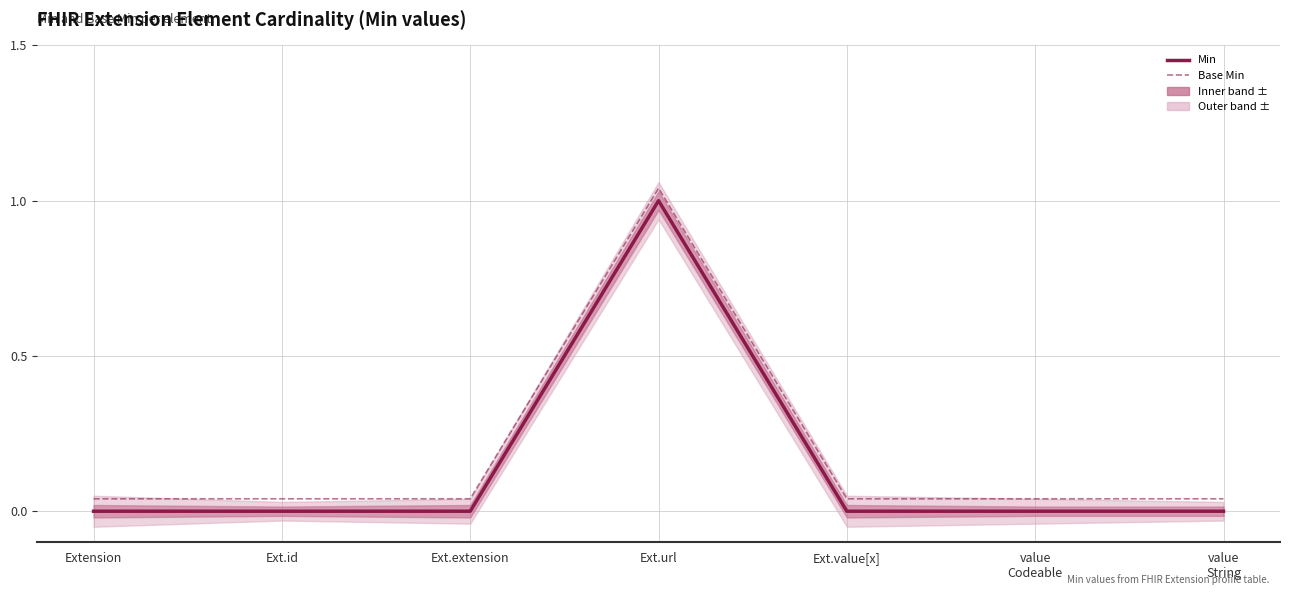

What position from the right is value
String?

1